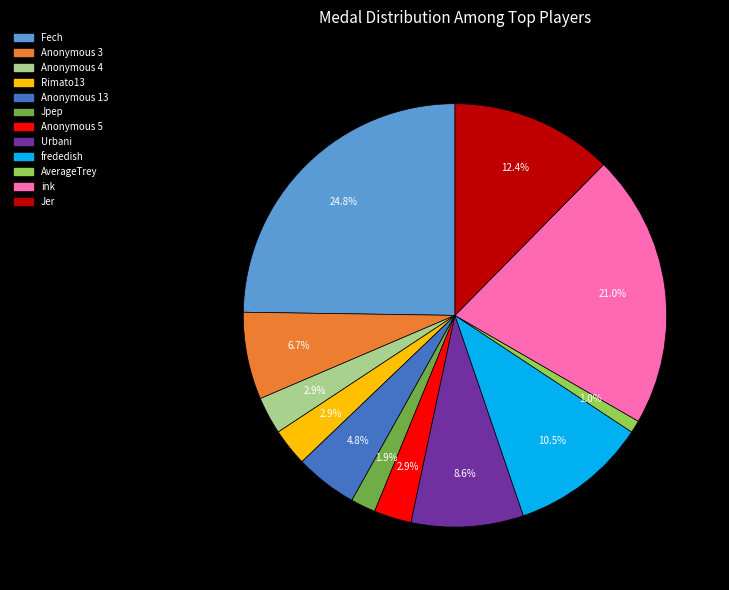

To the nearest percent, what is the difference between the largest and smallest slice percentages?

24%